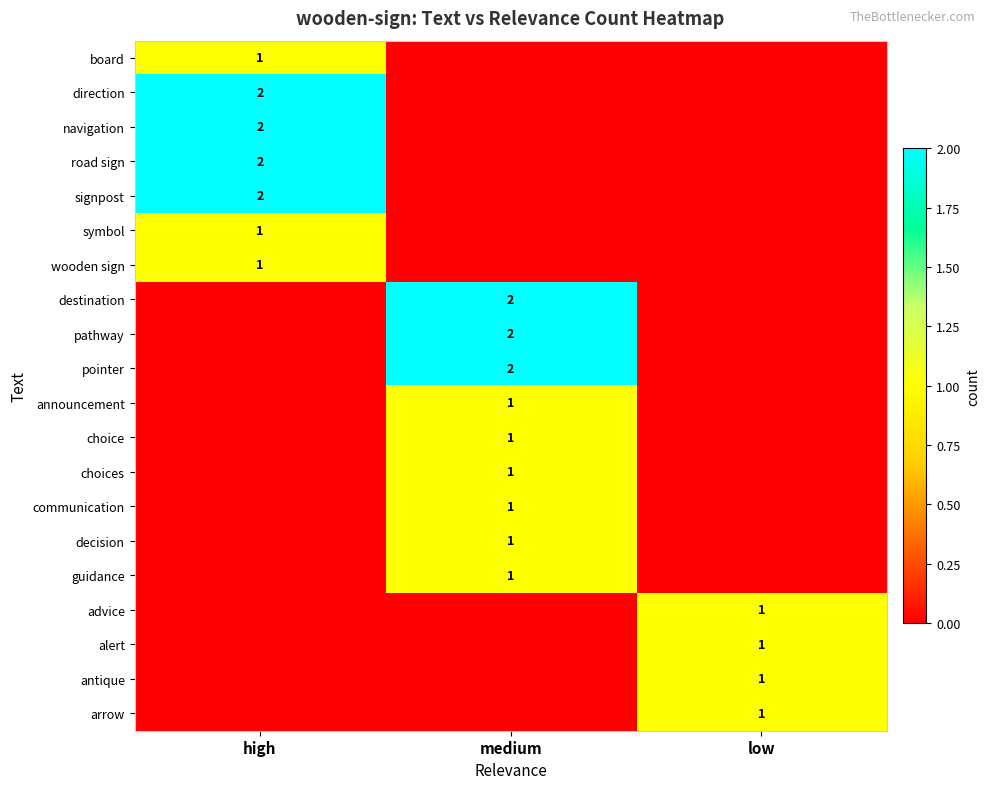

The value of signpost at high is 2. True or false?

True